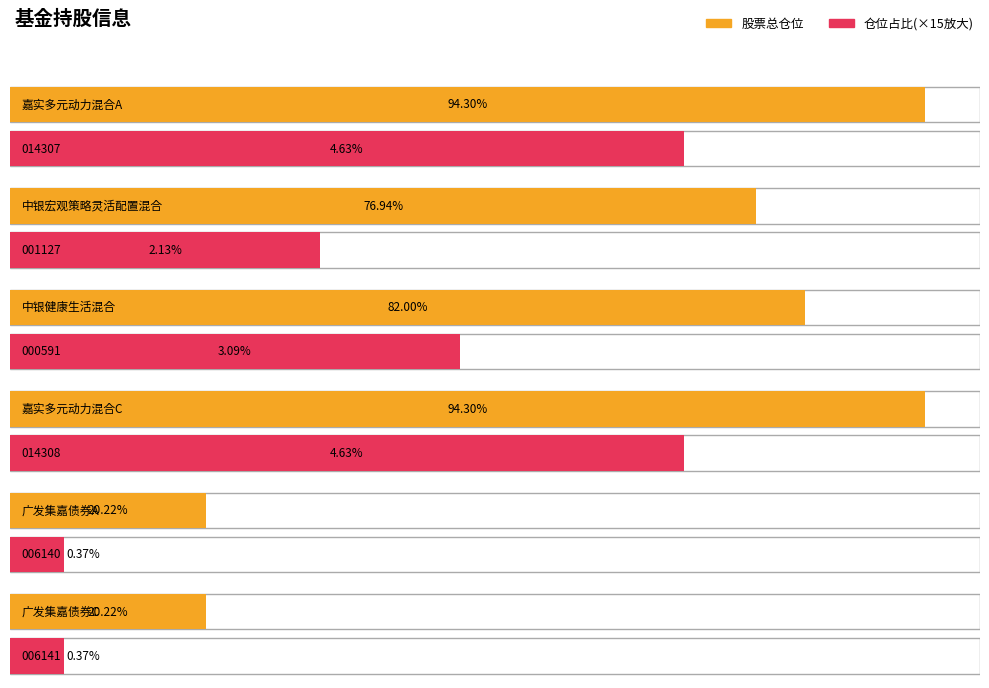

What is the difference between the second highest and minimum values in the 仓位占比 series?

4.3